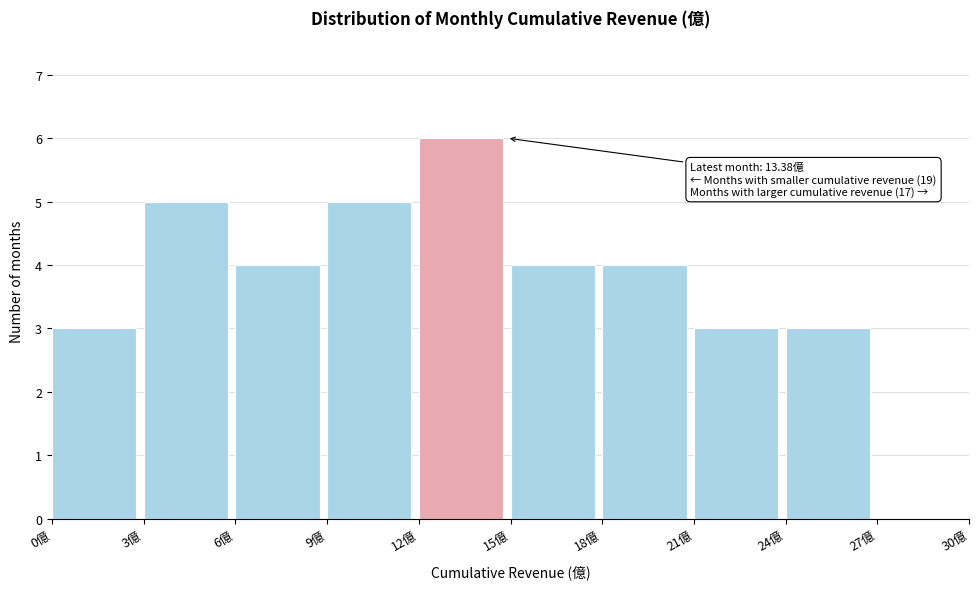

Over which range of the x-axis is the bar tallest?

12 to 15